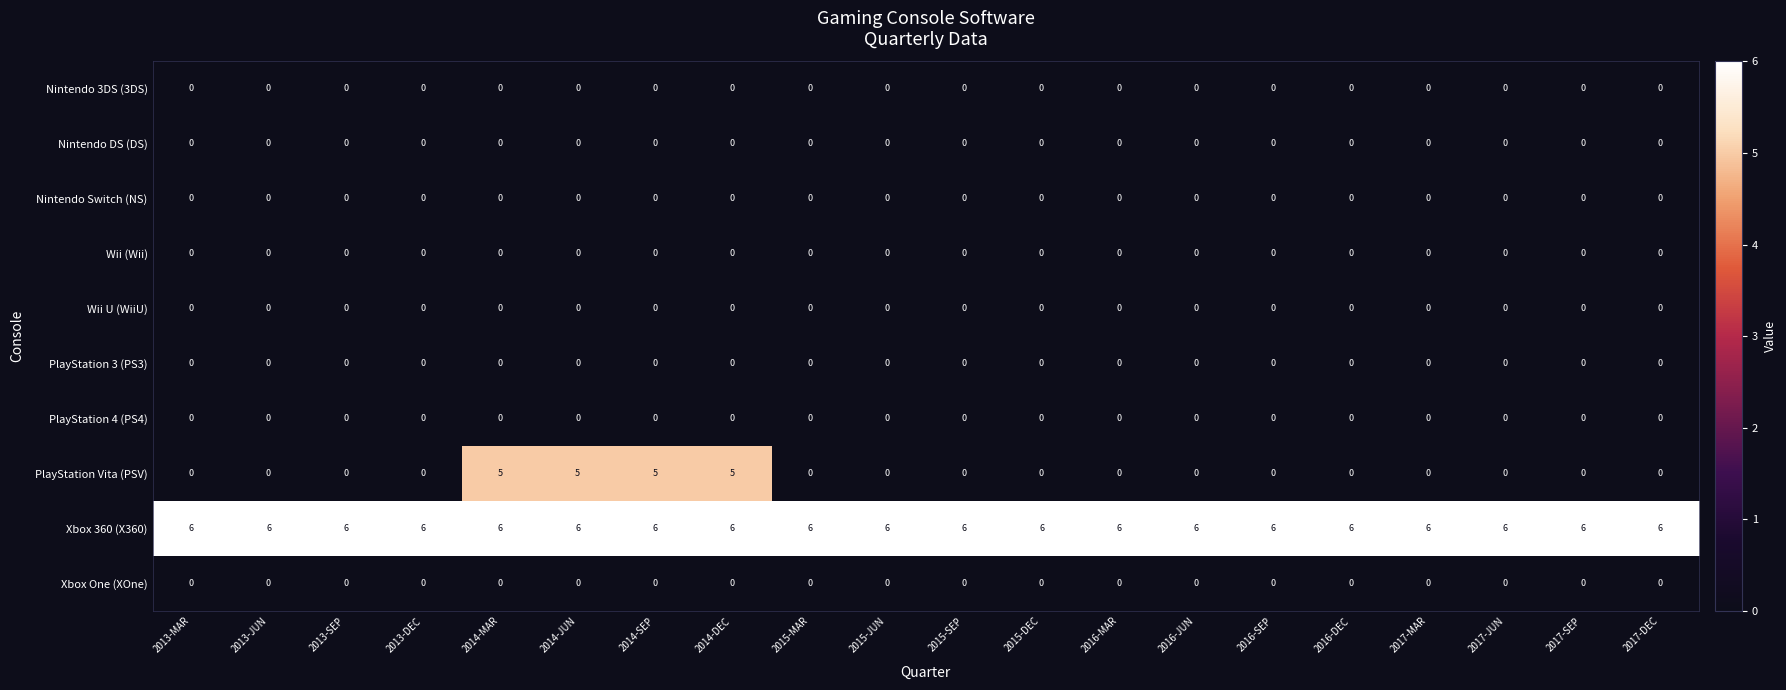

Is it true that Wii (Wii) equals 0 at 2017-SEP?

True